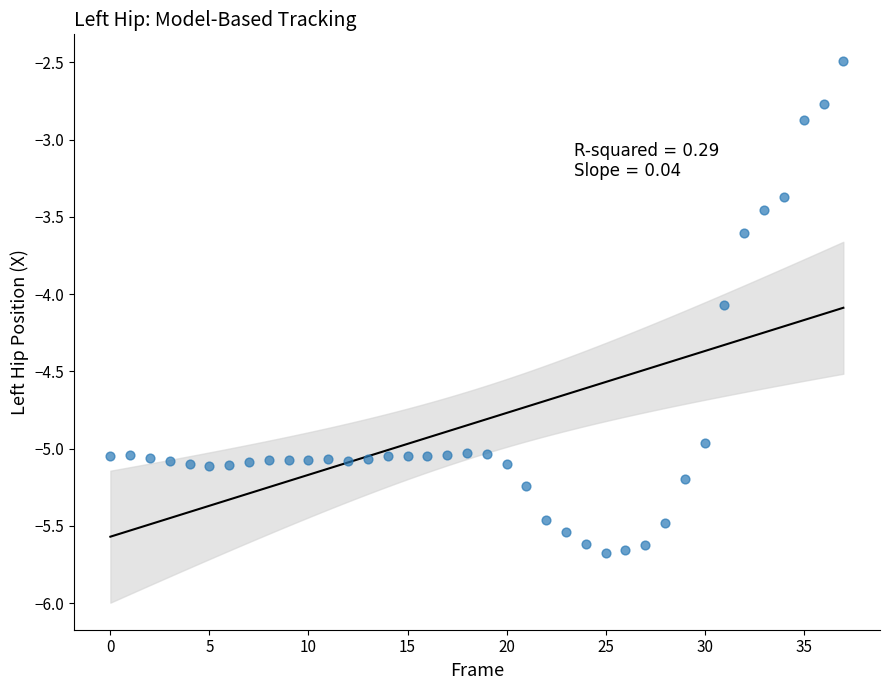

What is the range of Y values (max minus min)?

3.2